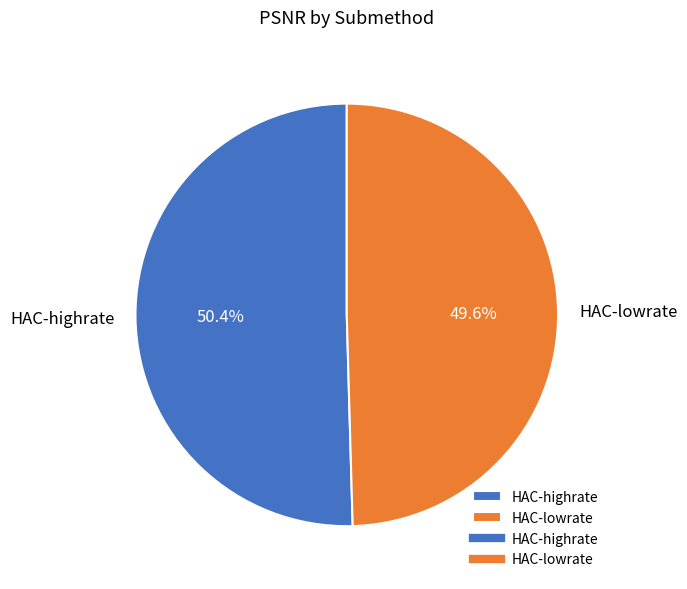

Is it true that HAC-highrate is 50% of the pie?

True